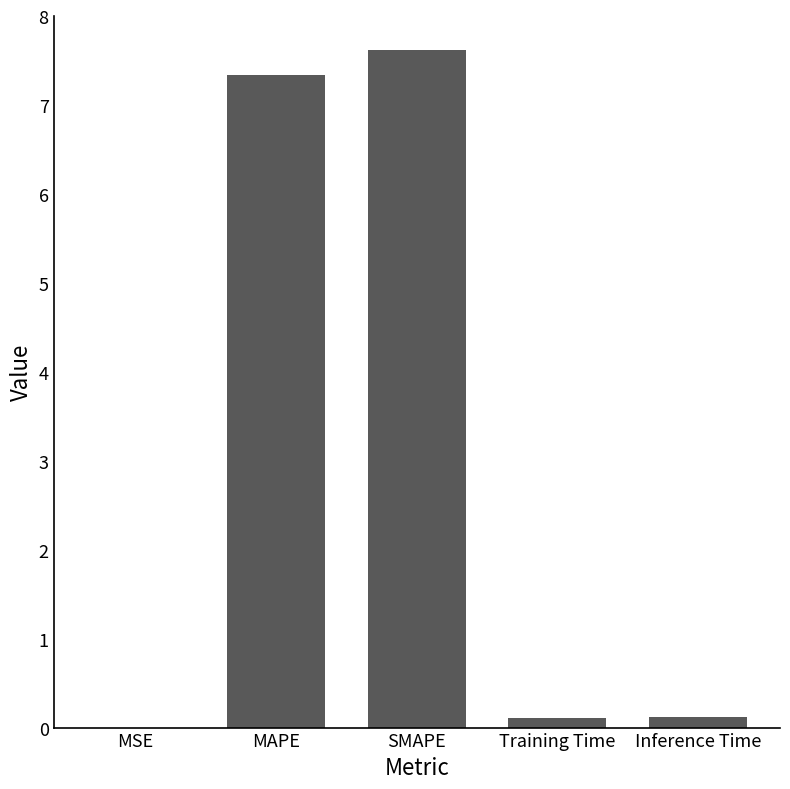

Between MAPE and Training Time, which is larger?

MAPE